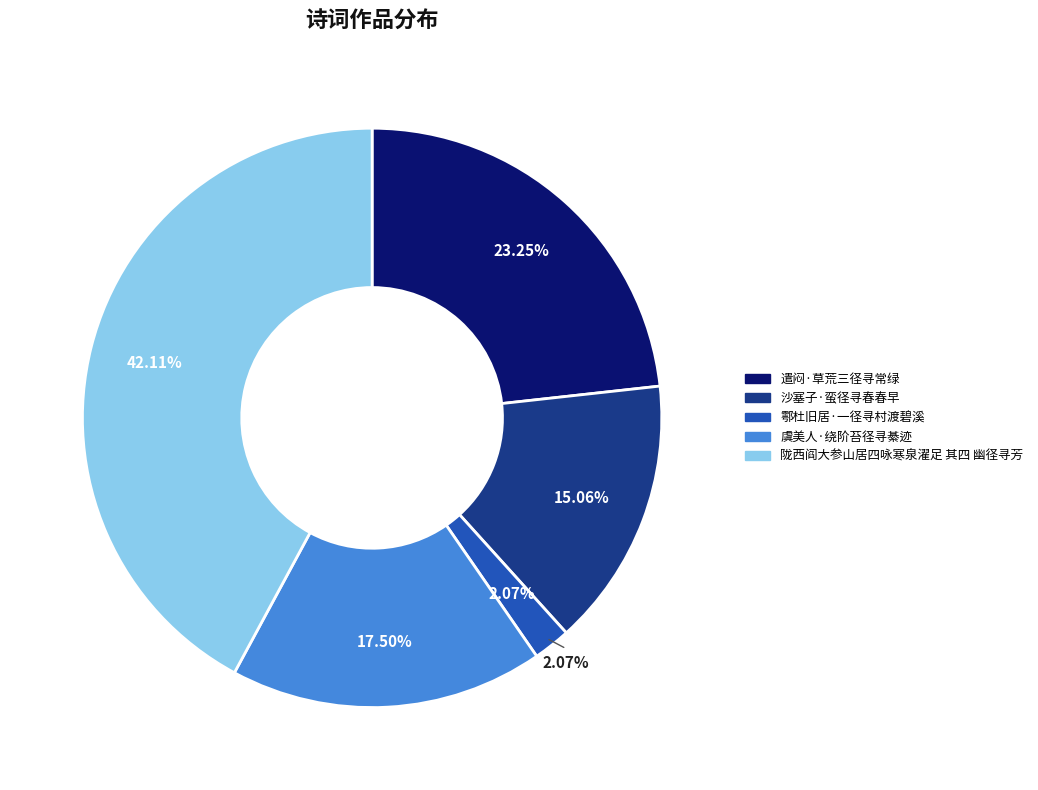

How many slices are in this pie chart?

5